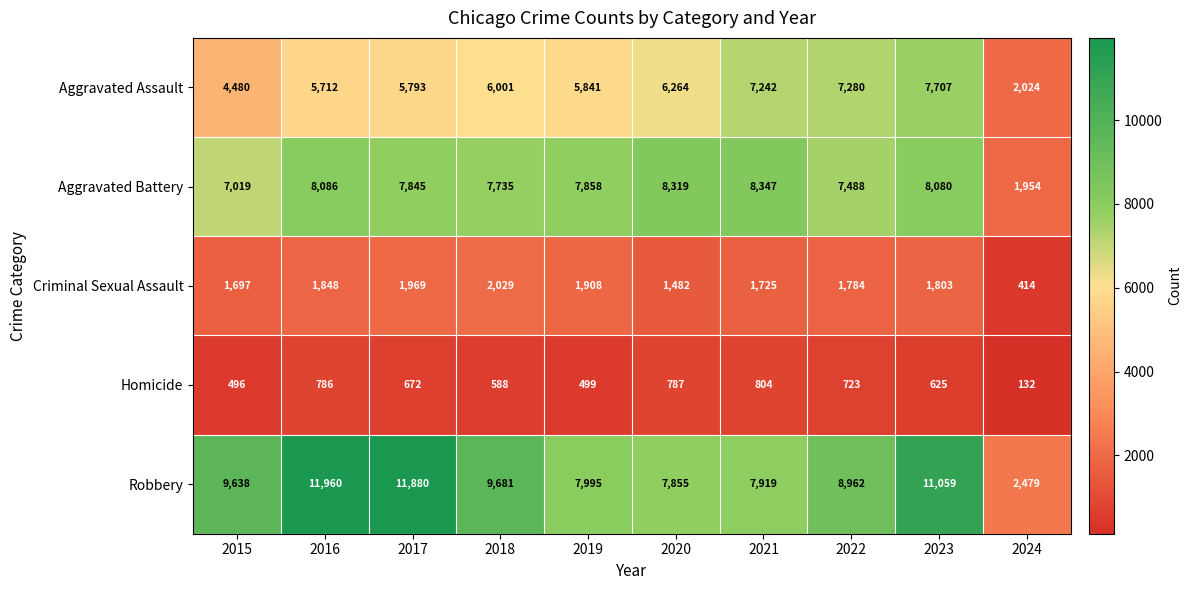

Which series has the largest range (max minus min)?

Robbery